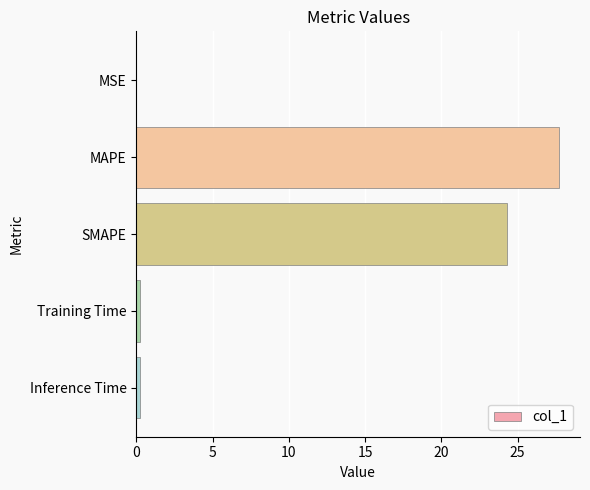

The chart shows a value of 18.3 at MAPE. True or false?

False